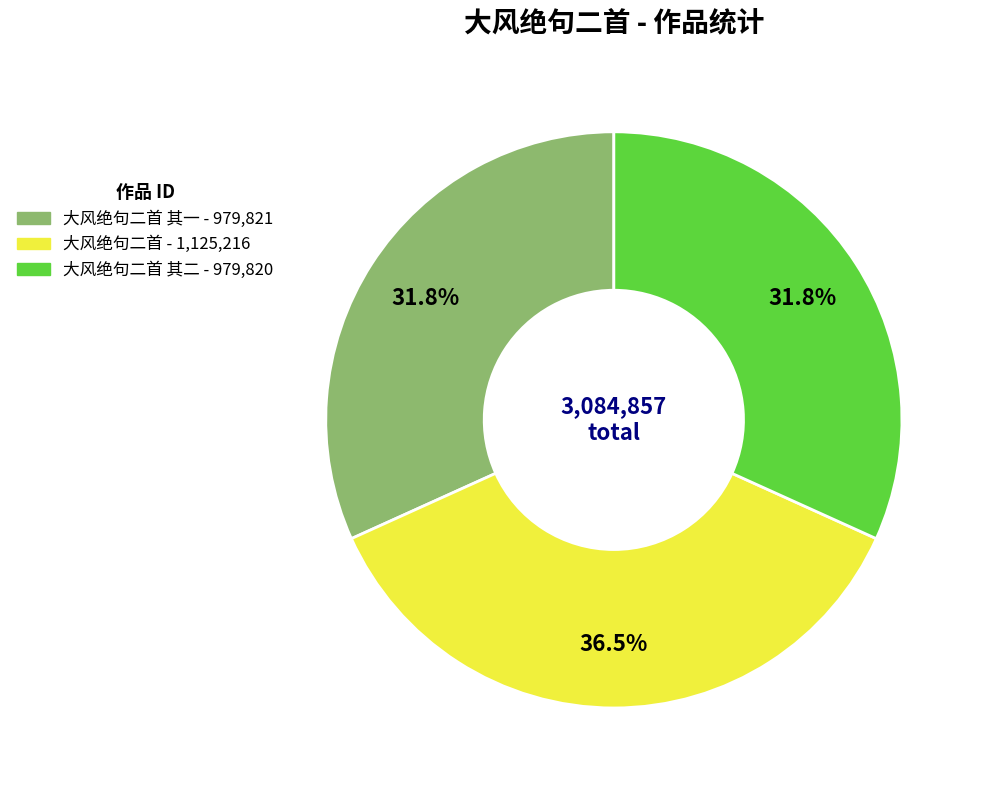

Is there a majority slice in this chart?

No